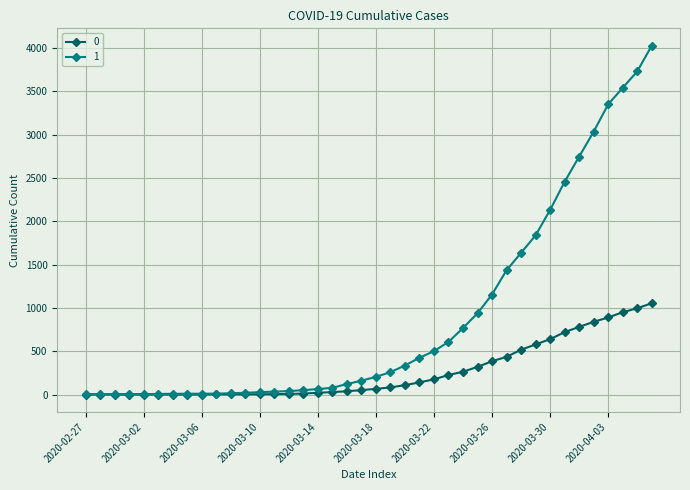

What is the greatest value displayed?

4028